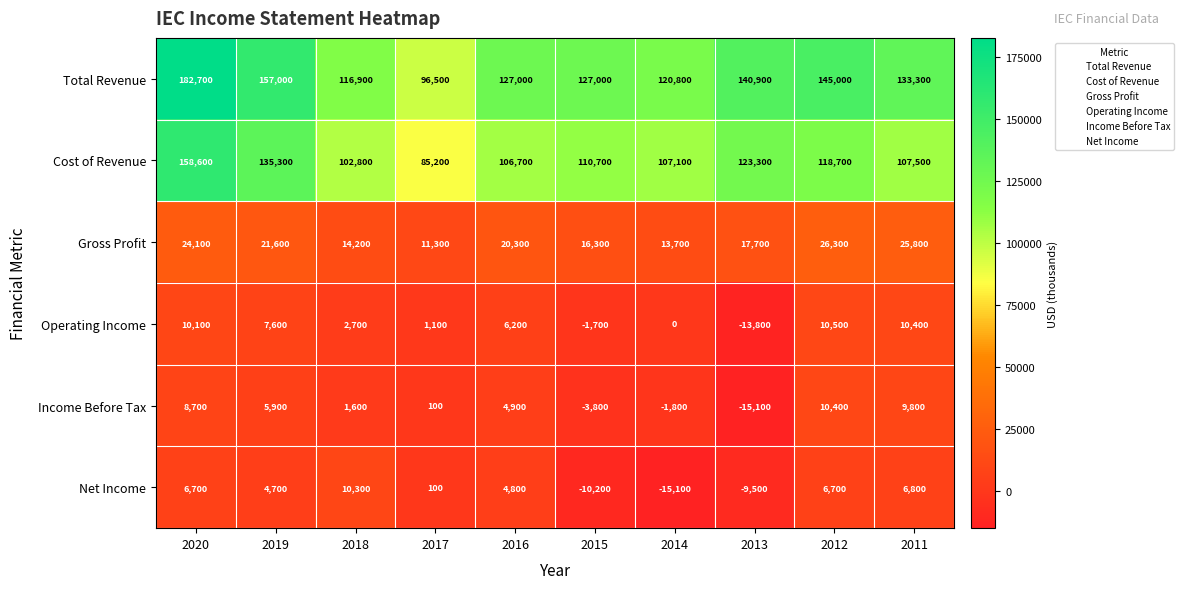

Where does the Net Income series first go above 4800?

2020